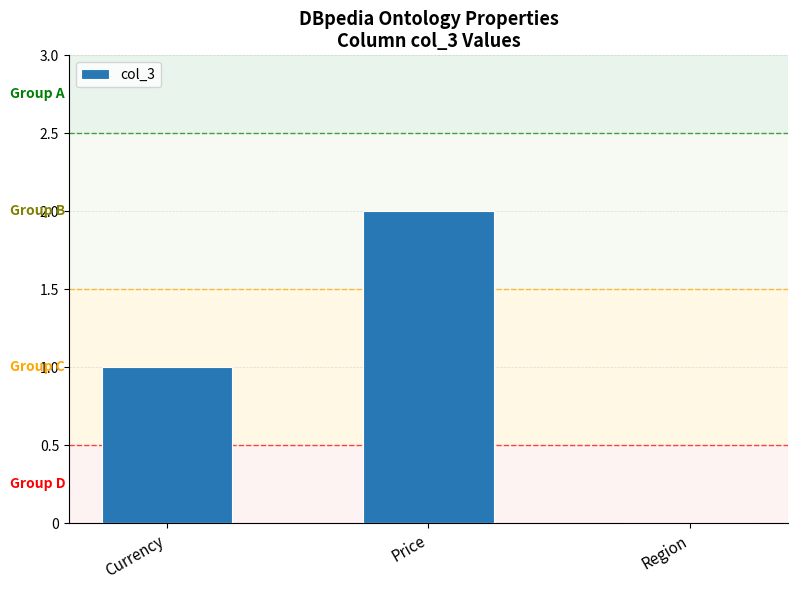

The chart shows a value of 0 at Currency. True or false?

False